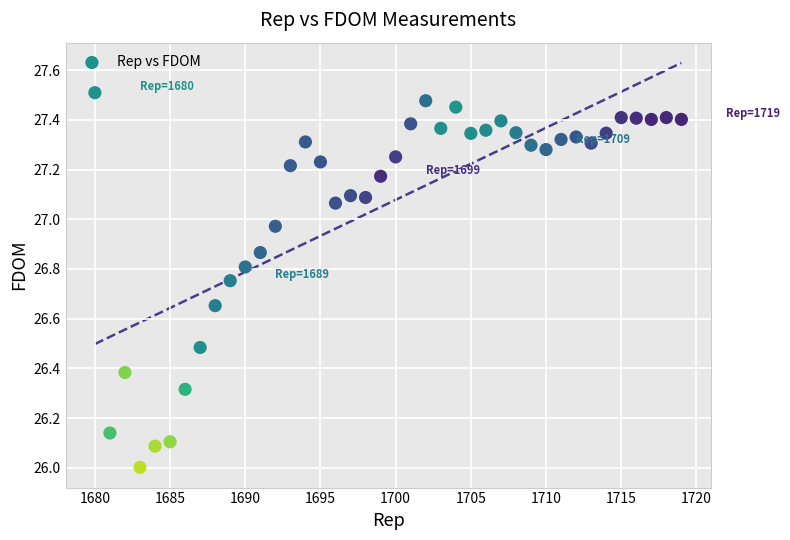

What is the range of Y values (max minus min)?

1.5